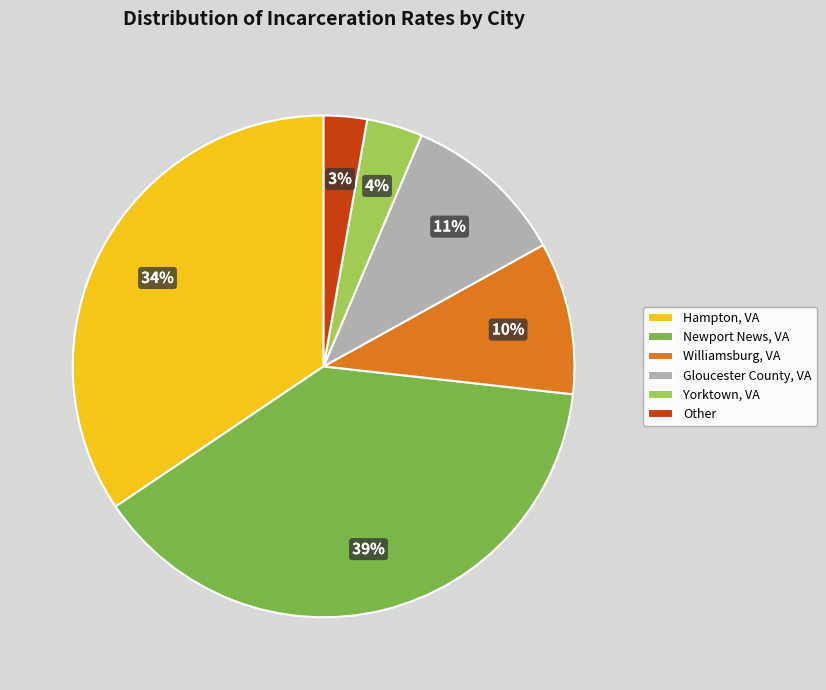

Is Hampton, VA the majority of the pie?

No